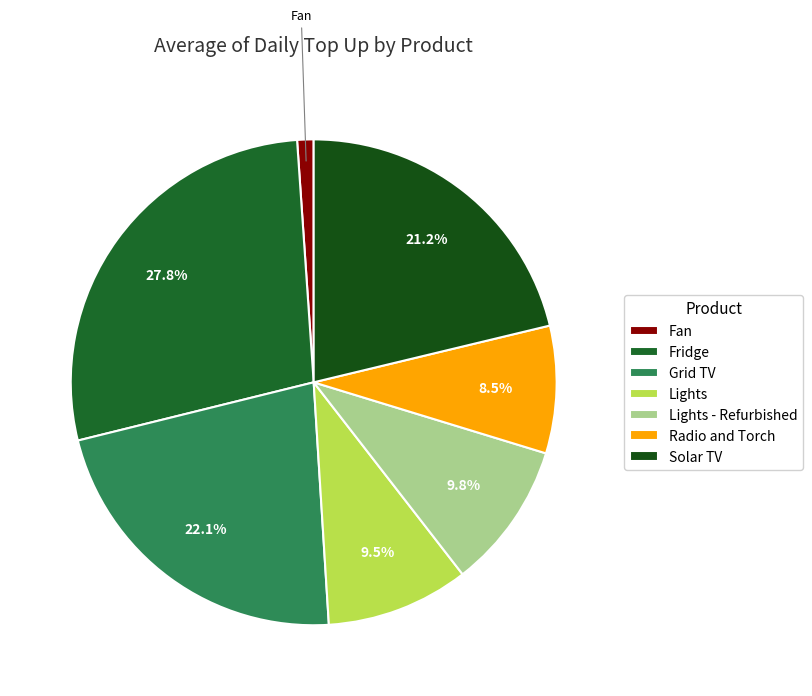

How much of the chart is everything except Lights?

90.5%